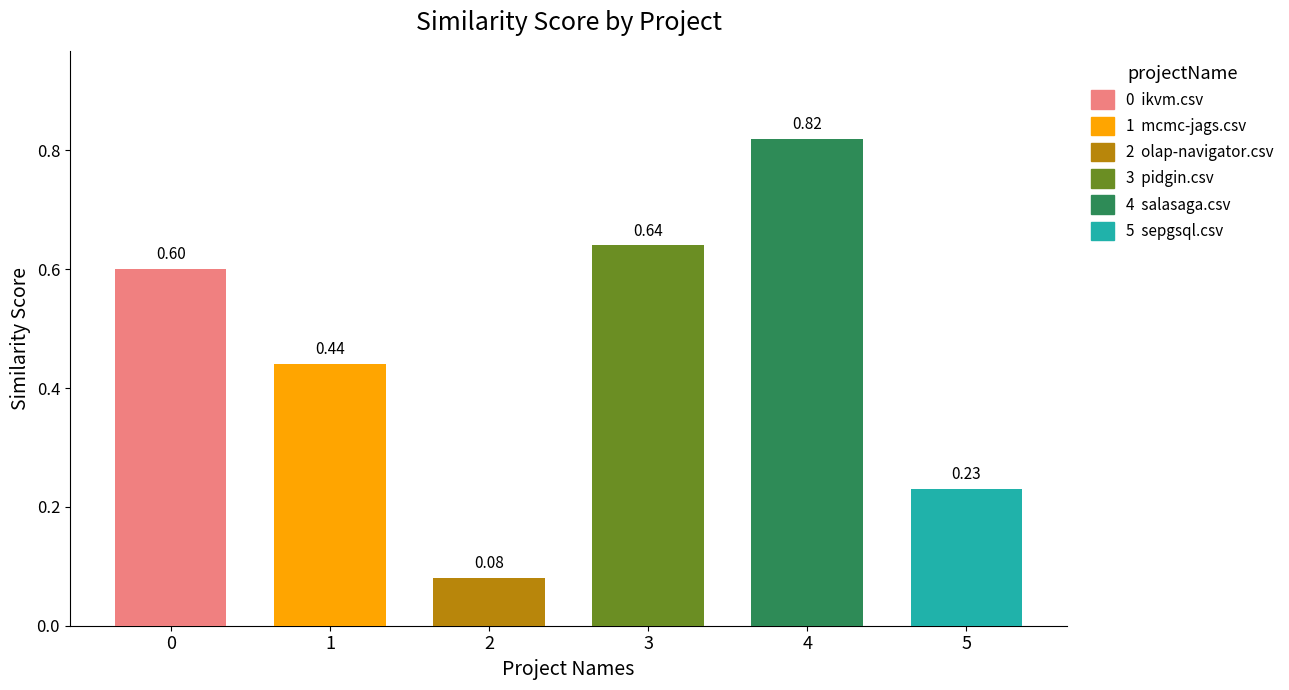

At how many categories does at least one series exceed 0?

6